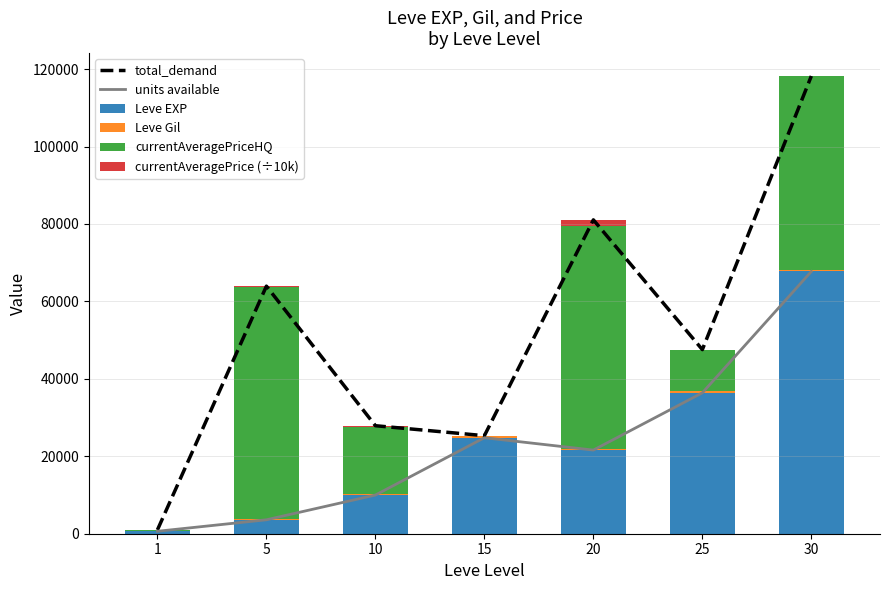

At which category is the sum across all series the highest?

30